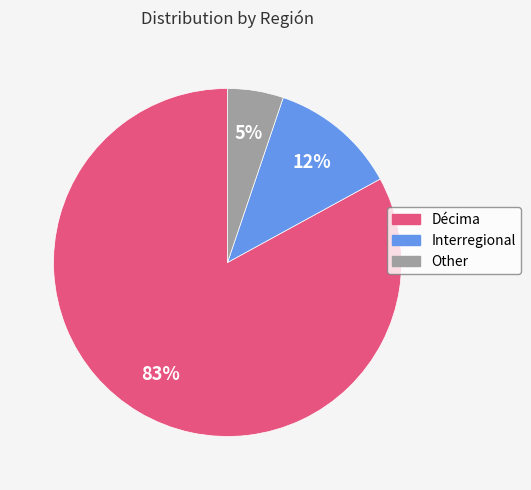

Count the number of slices in the pie.

3